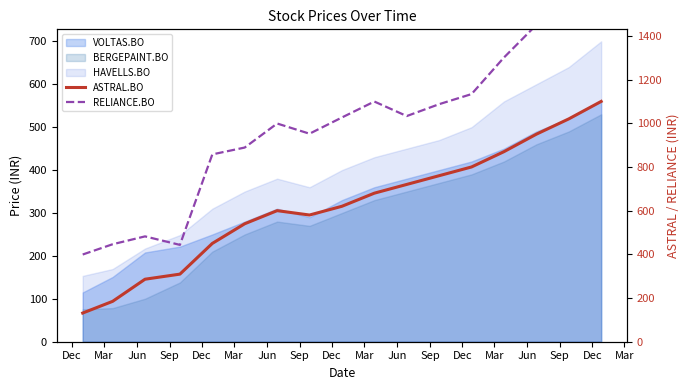

What is the highest value of the RELIANCE.BO series?

1750.0